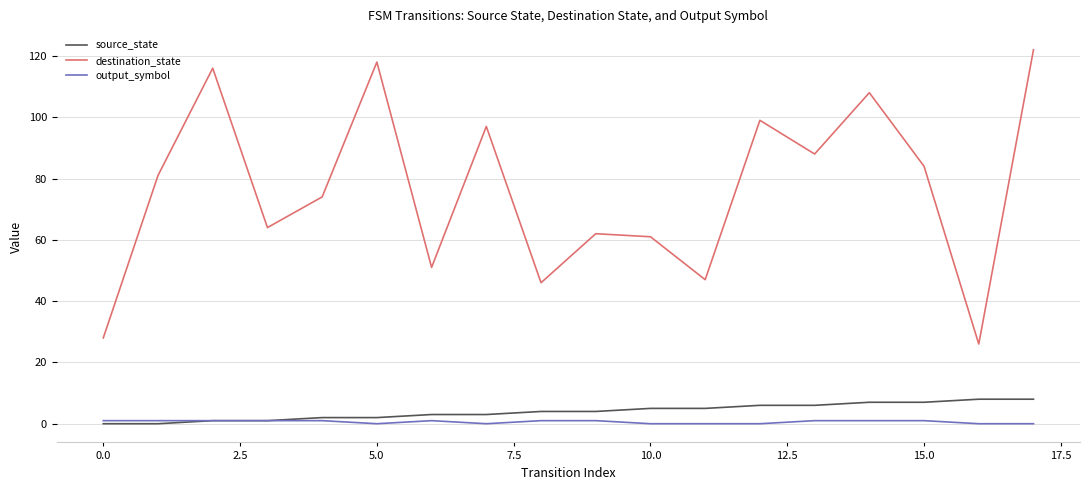

Which series has the widest spread of values?

destination_state